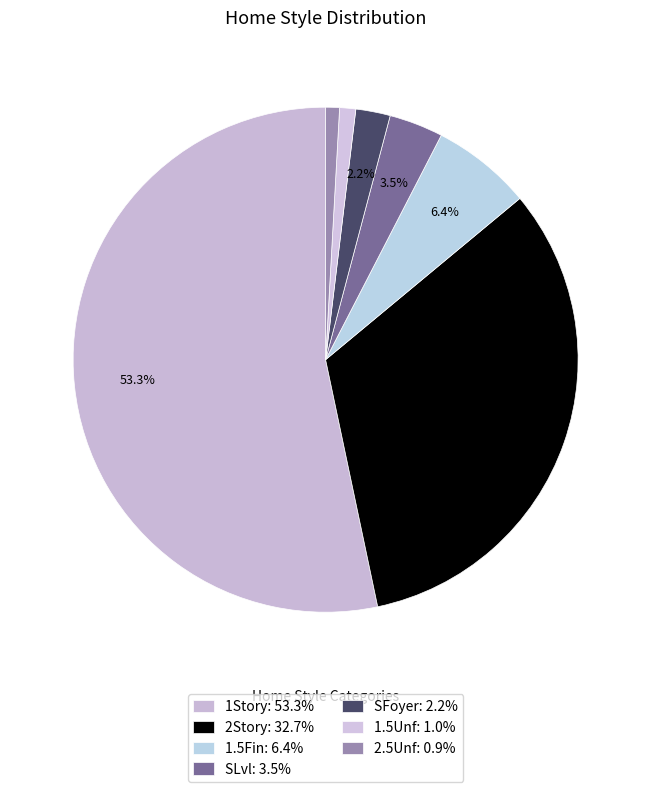

To the nearest percent, what is the difference between the largest and smallest slice percentages?

52%